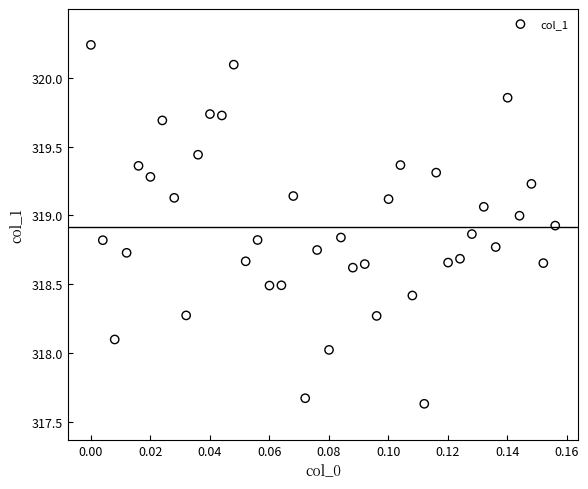

What is the range of Y values (max minus min)?

2.6